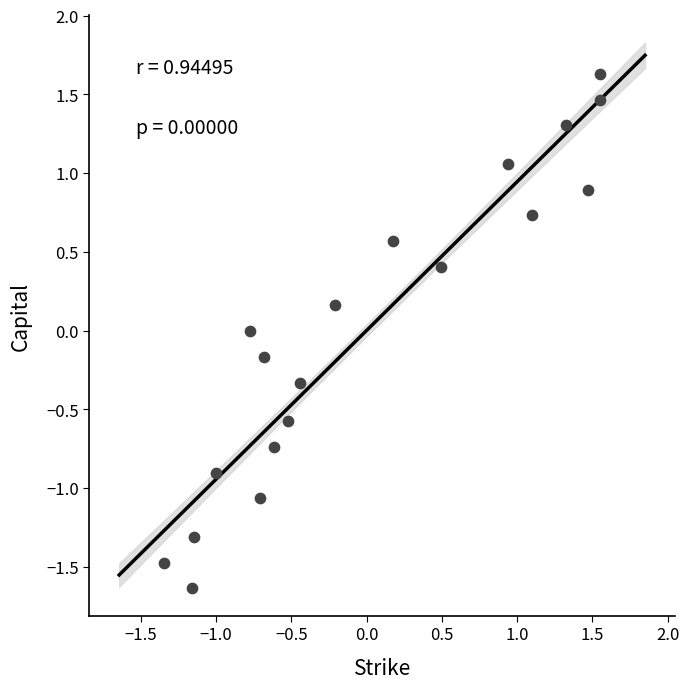

What is the range of X values (max minus min)?

2.9